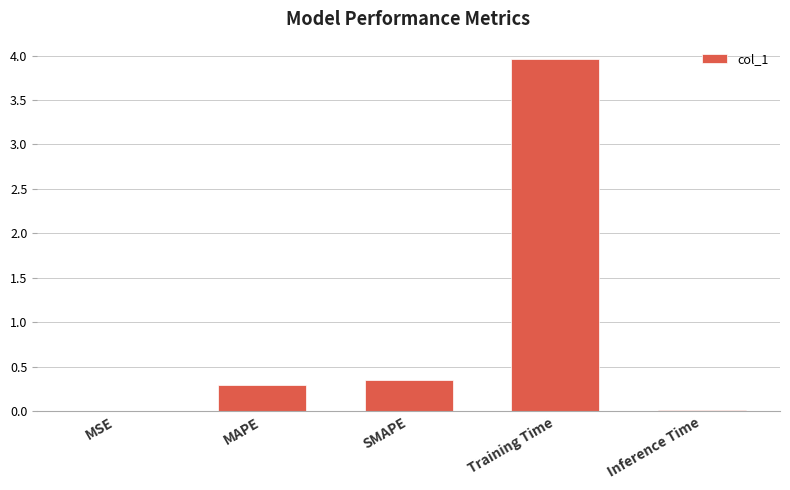

The value at SMAPE is 0.3. True or false?

True